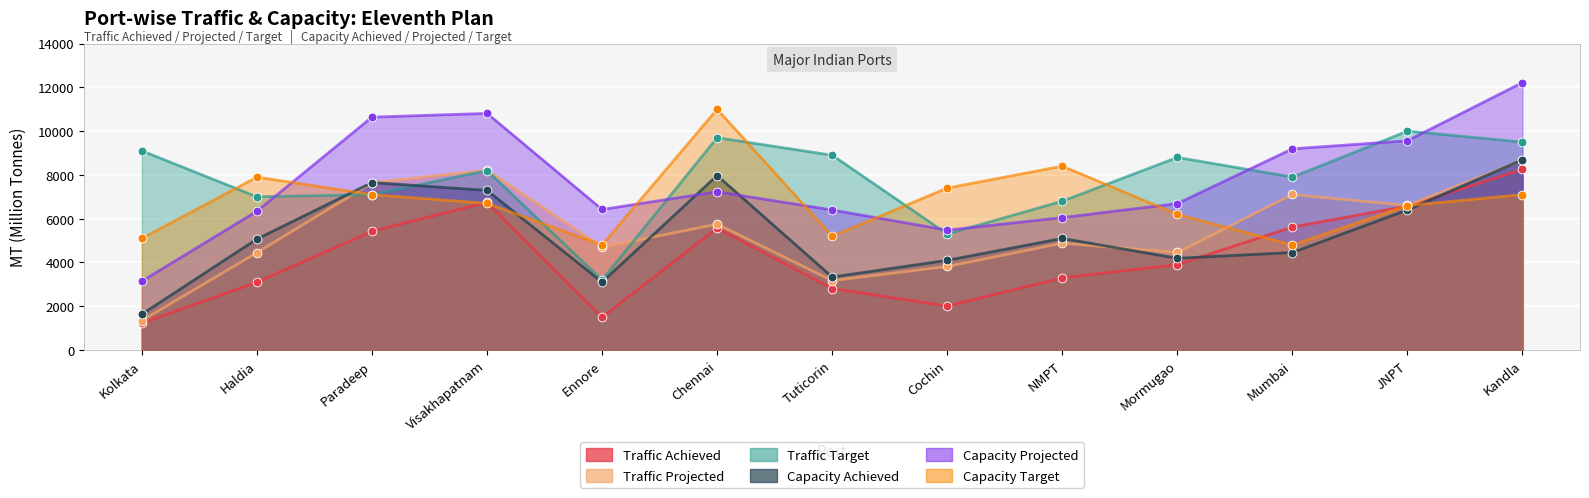

Is the value of Traffic Projected at Tuticorin greater than the value of Capacity Target at Haldia?

No